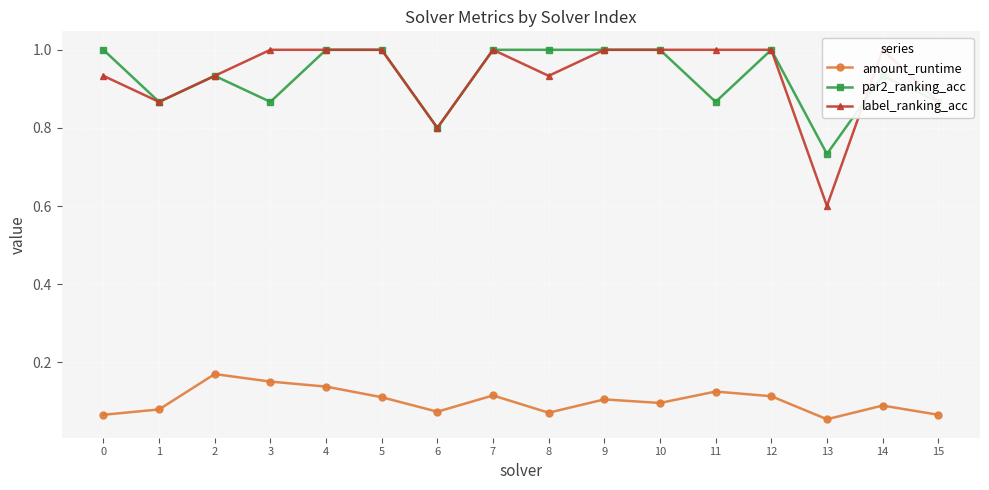

How many categories are shown in the chart?

16